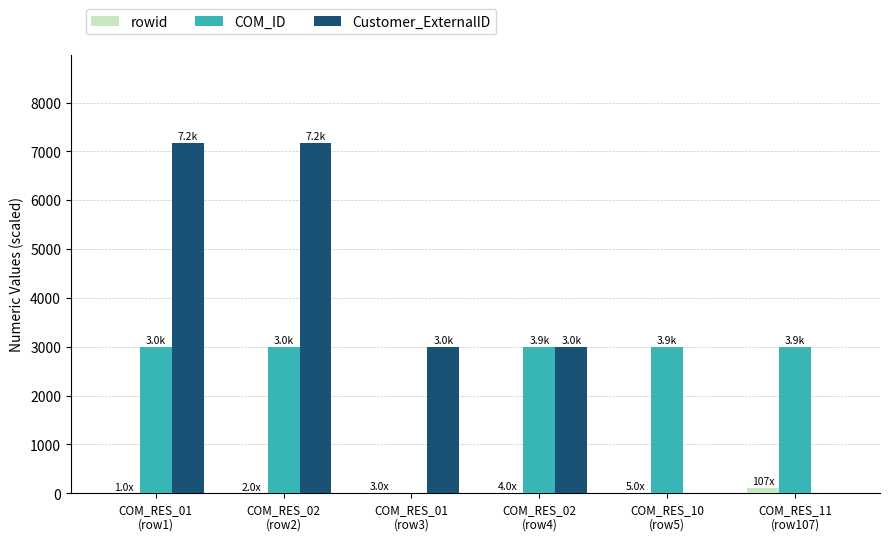

The value of Customer_ExternalID at COM_RES_02
(row4) is 4030.2. True or false?

False